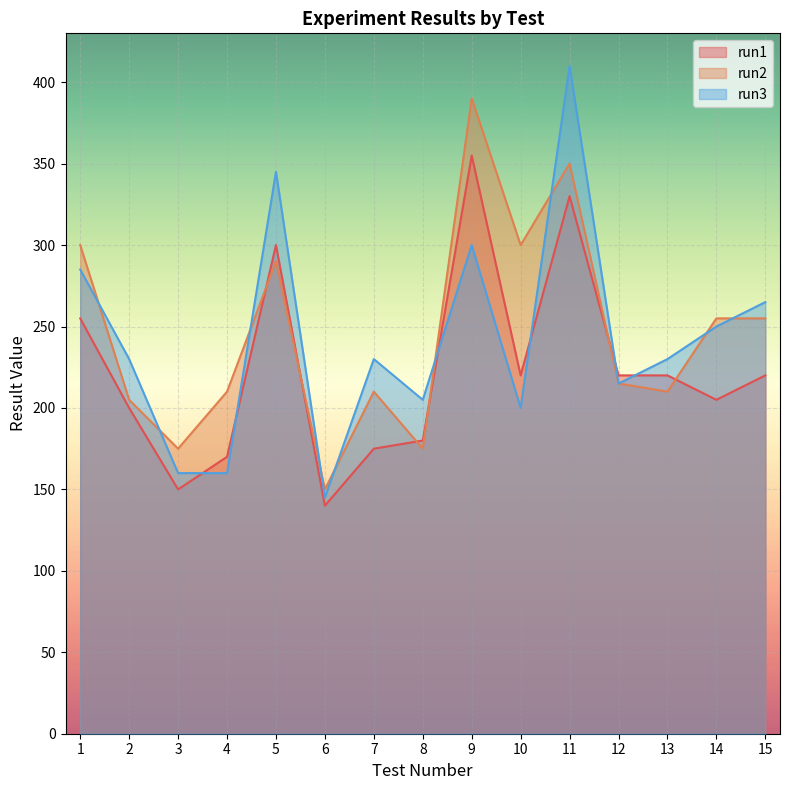

Which series ends up on top after the final intersection of run2 and run3?

run3